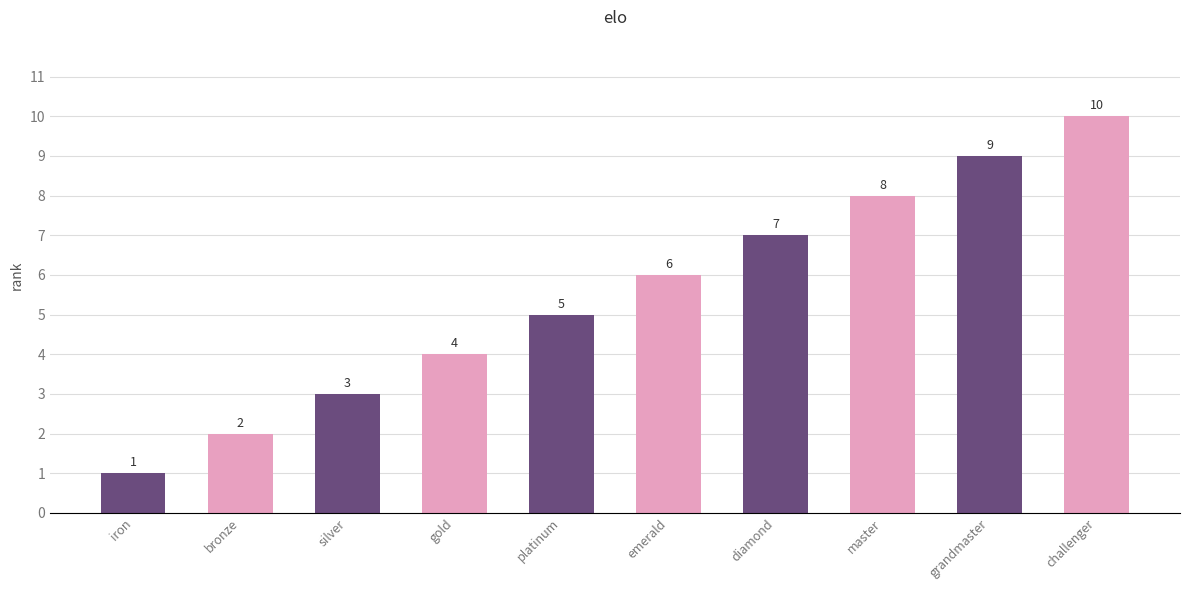

Reading right to left, transcribe all the data shown in this chart.

challenger=10	grandmaster=9	master=8	diamond=7	emerald=6	platinum=5	gold=4	silver=3	bronze=2	iron=1